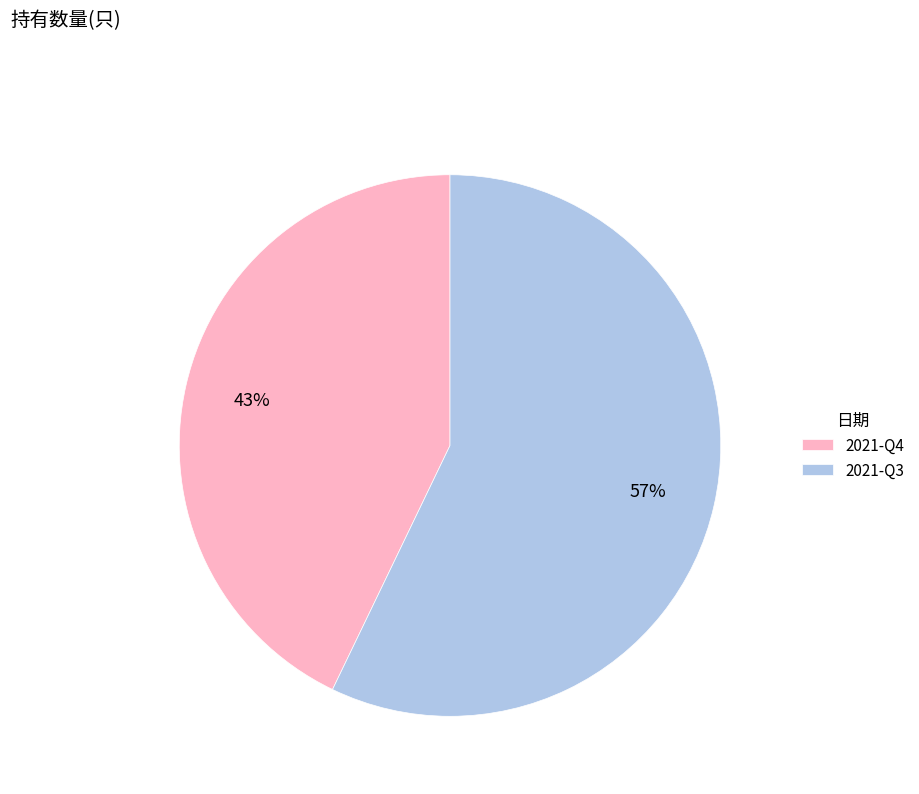

Combined, do 2021-Q3 and 2021-Q4 account for over 50%?

Yes